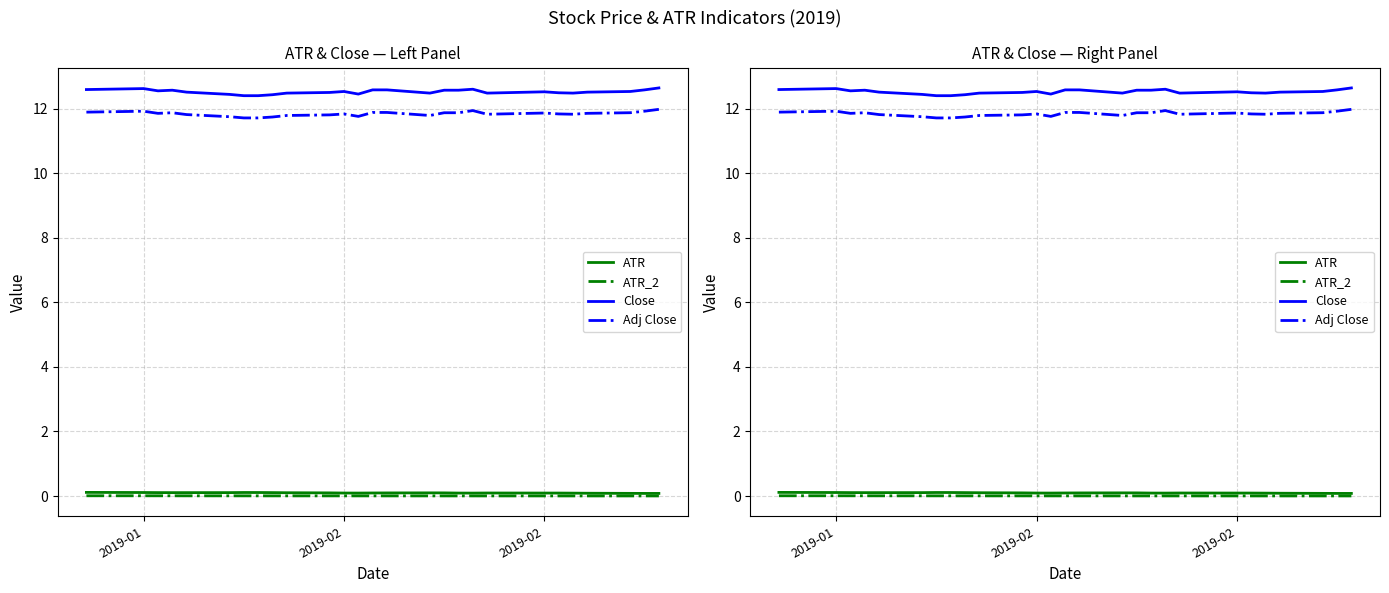

Is this an area chart (filled region under the line)?

No